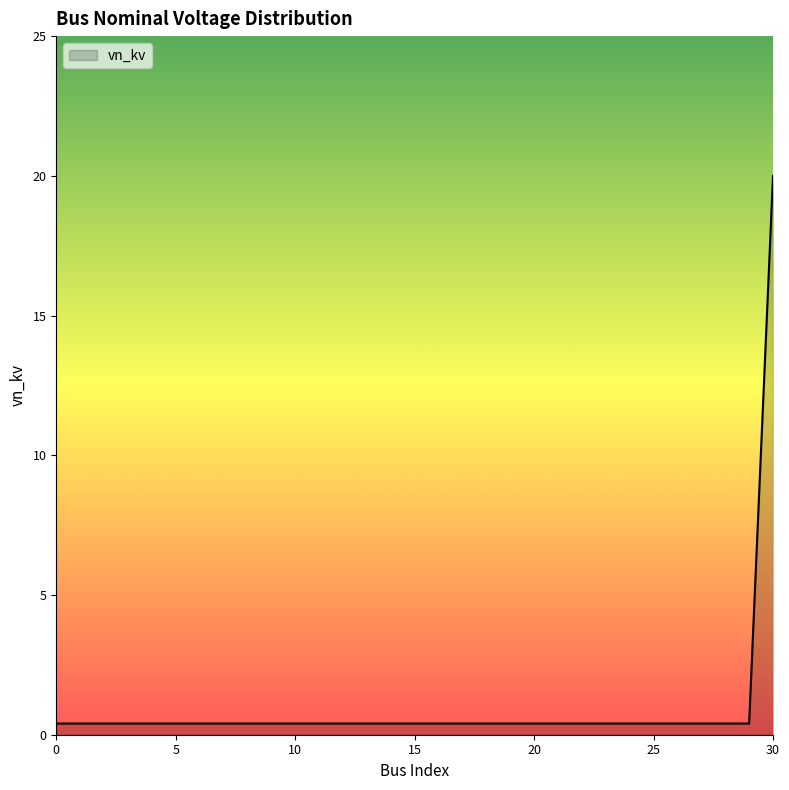

Reading left to right, transcribe all the data shown in this chart.

0.4	0.4	0.4	0.4	0.4	0.4	0.4	0.4	0.4	0.4	0.4	0.4	0.4	0.4	0.4	0.4	0.4	0.4	0.4	0.4	0.4	0.4	0.4	0.4	0.4	0.4	0.4	0.4	0.4	0.4	20.0